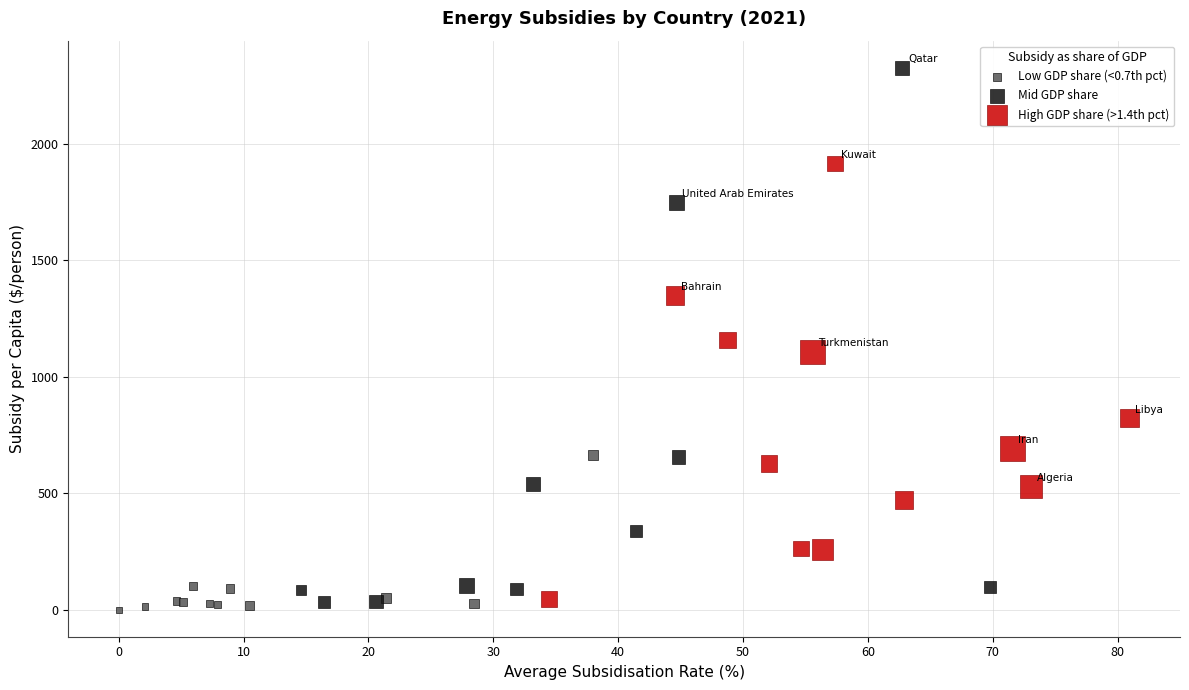

Which series has the widest spread of Y values?

Mid GDP share